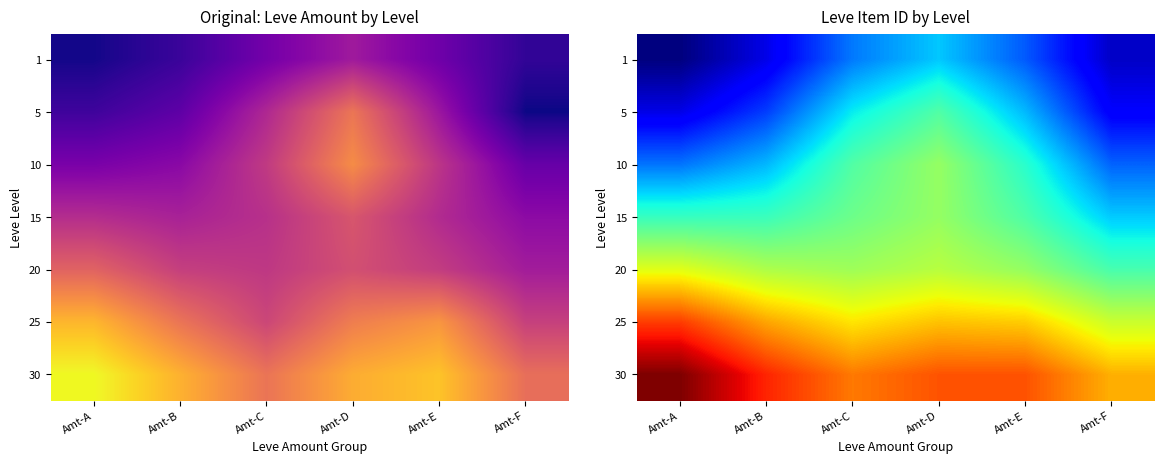

Which category has the lowest value in the 5 series?

Amt-A